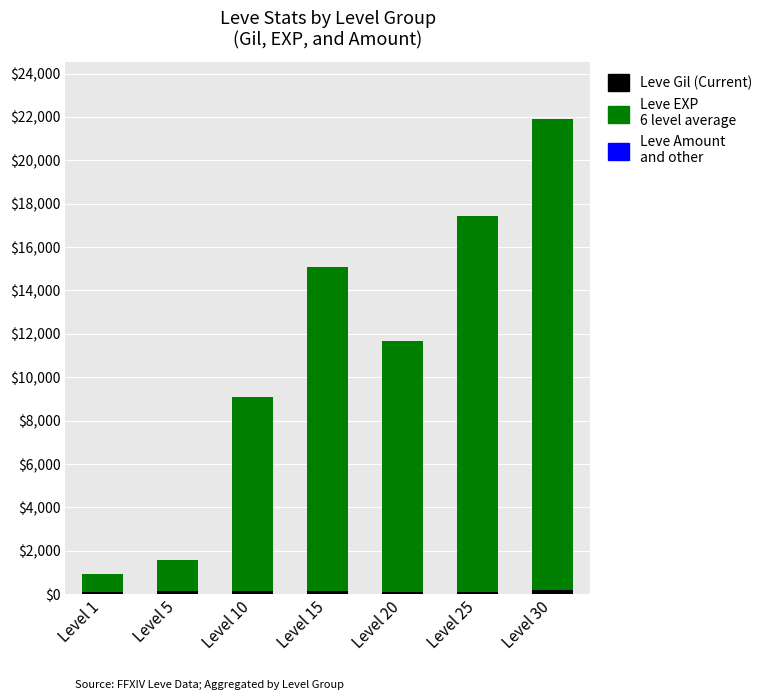

At which category is the sum across all series the highest?

Level 30